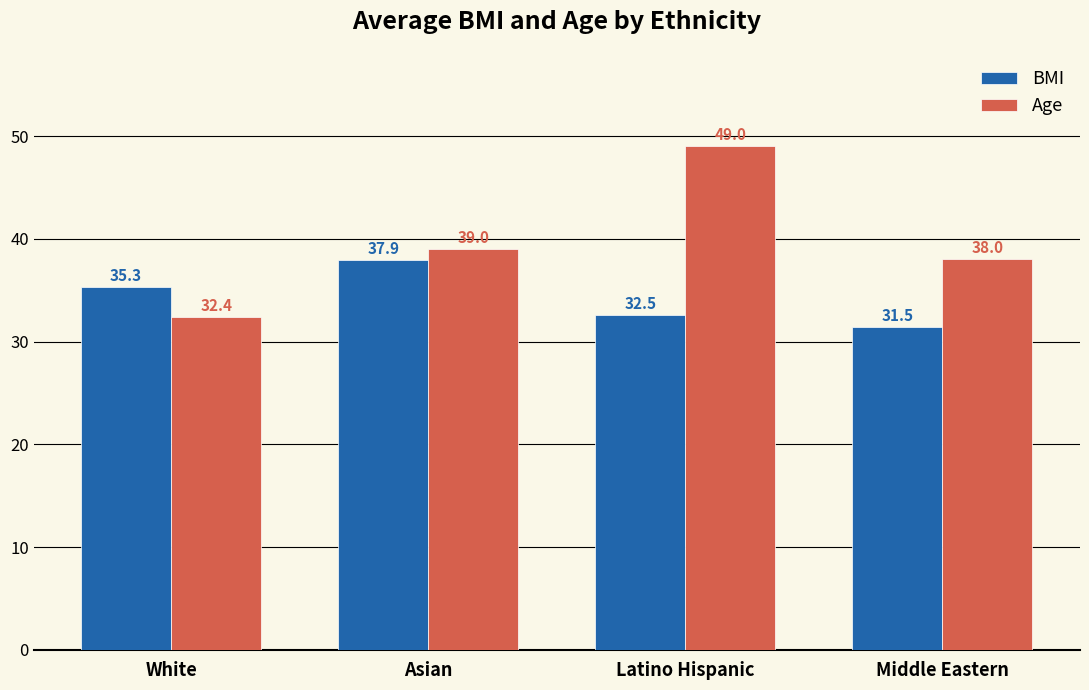

Rank the series by their maximum value, from highest to lowest.

Age, BMI